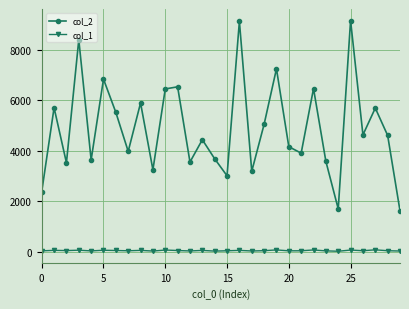

At how many categories does at least one series exceed 2644?

27